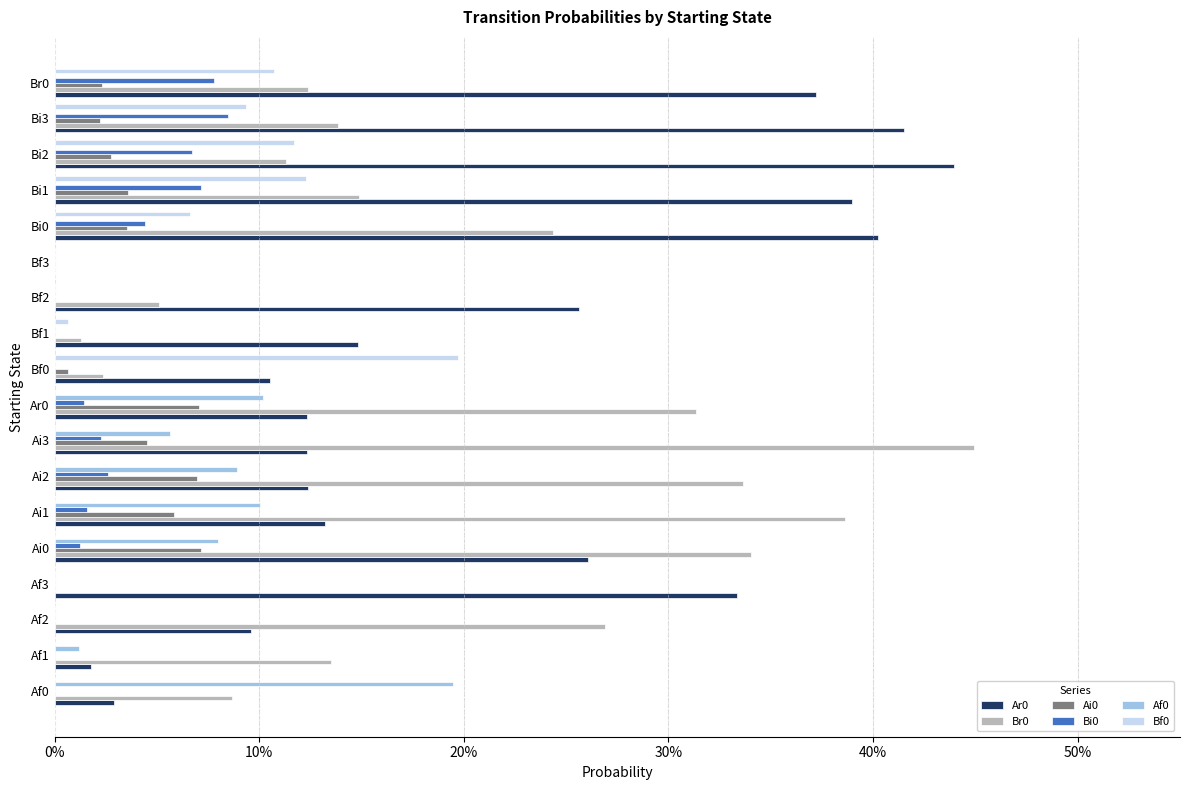

Reading left to right, list all the values displayed in this chart.

Ar0: 0.0	0.0	0.1	0.3	0.3	0.1	0.1	0.1	0.1	0.1	0.1	0.3	0.0	0.4	0.4	0.4	0.4	0.4
Br0: 0.1	0.1	0.3	0.0	0.3	0.4	0.3	0.4	0.3	0.0	0.0	0.1	0.0	0.2	0.1	0.1	0.1	0.1
Ai0: 0.0	0.0	0.0	0.0	0.1	0.1	0.1	0.0	0.1	0.0	0.0	0.0	0.0	0.0	0.0	0.0	0.0	0.0
Bi0: 0.0	0.0	0.0	0.0	0.0	0.0	0.0	0.0	0.0	0.0	0.0	0.0	0.0	0.0	0.1	0.1	0.1	0.1
Af0: 0.2	0.0	0.0	0.0	0.1	0.1	0.1	0.1	0.1	0.0	0.0	0.0	0.0	0.0	0.0	0.0	0.0	0.0
Bf0: 0.0	0.0	0.0	0.0	0.0	0.0	0.0	0.0	0.0	0.2	0.0	0.0	0.0	0.1	0.1	0.1	0.1	0.1